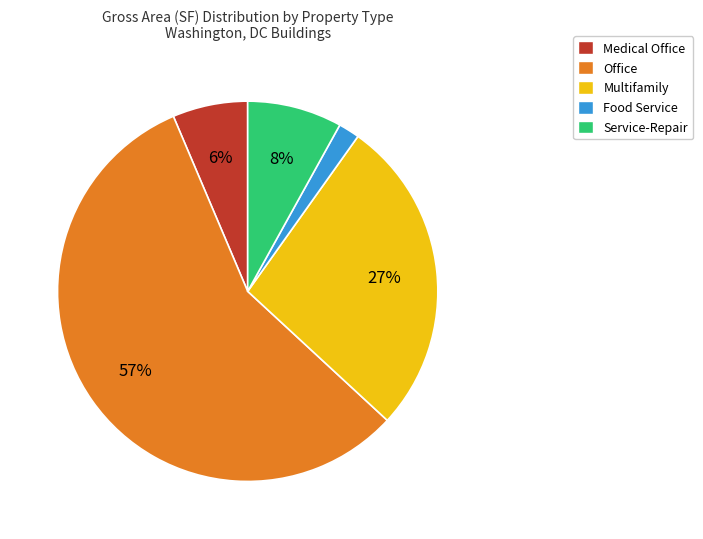

How many slices are in this pie chart?

5